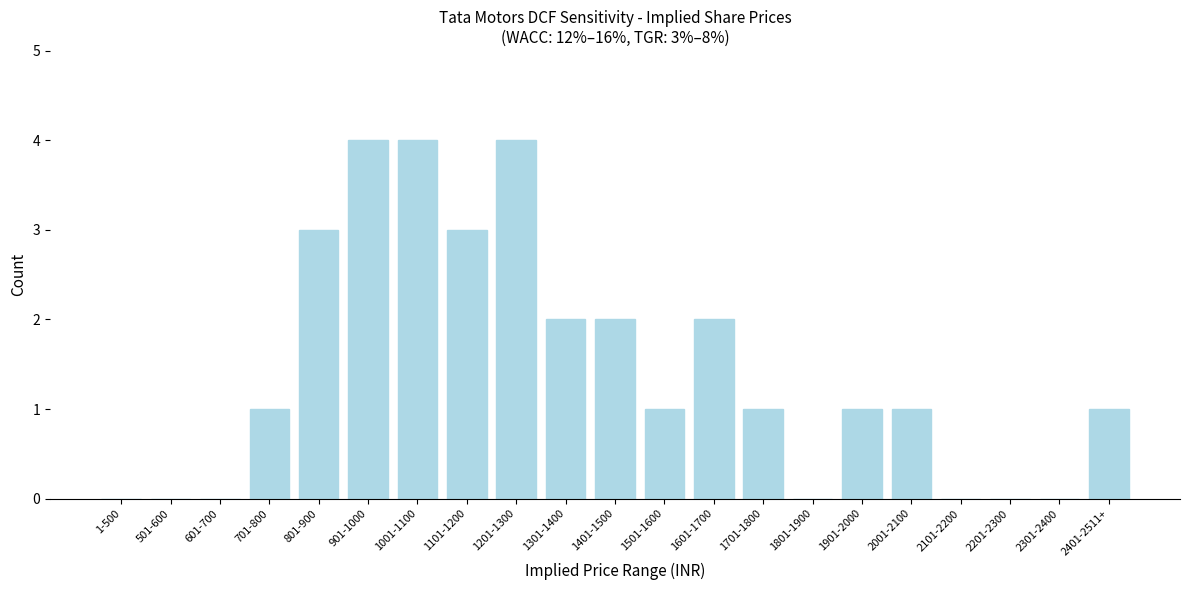

Reading right to left, extract all data points from this chart.

2401-2511+=1	2301-2400=0	2201-2300=0	2101-2200=0	2001-2100=1	1901-2000=1	1801-1900=0	1701-1800=1	1601-1700=2	1501-1600=1	1401-1500=2	1301-1400=2	1201-1300=4	1101-1200=3	1001-1100=4	901-1000=4	801-900=3	701-800=1	601-700=0	501-600=0	1-500=0